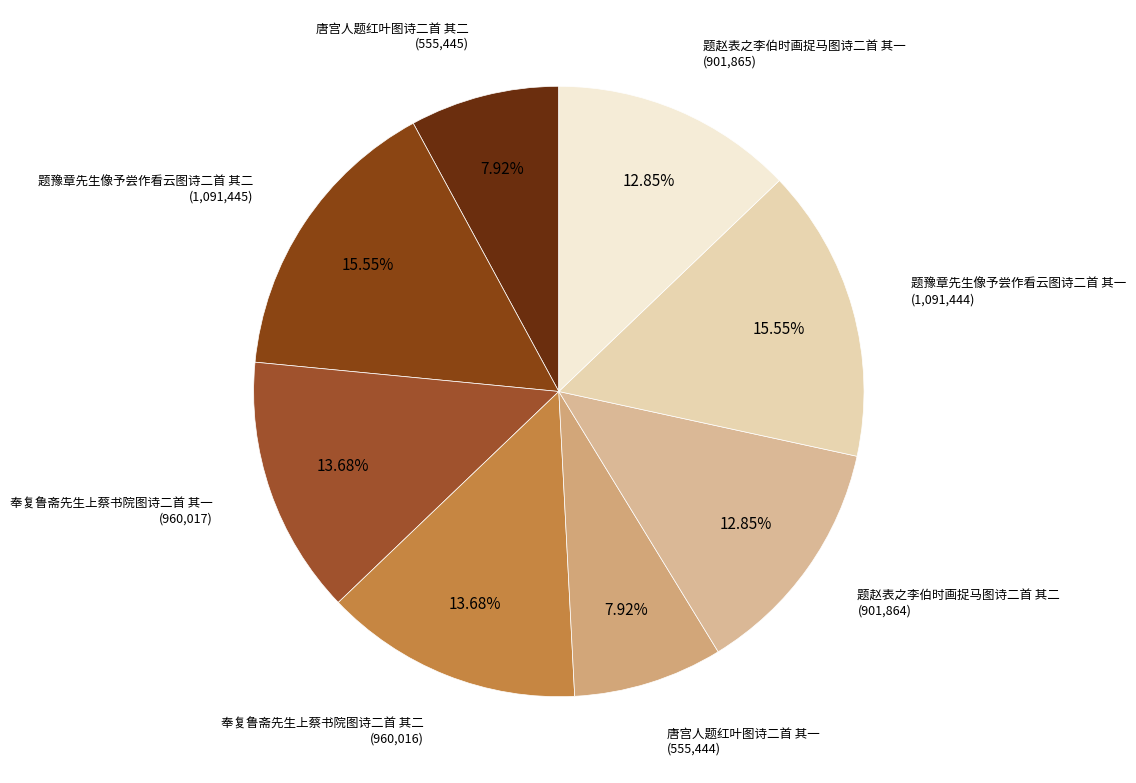

What is the ratio of the value at 奉复鲁斋先生上蔡书院图诗二首 其一 to the value at 题赵表之李伯时画捉马图诗二首 其一?

1.1